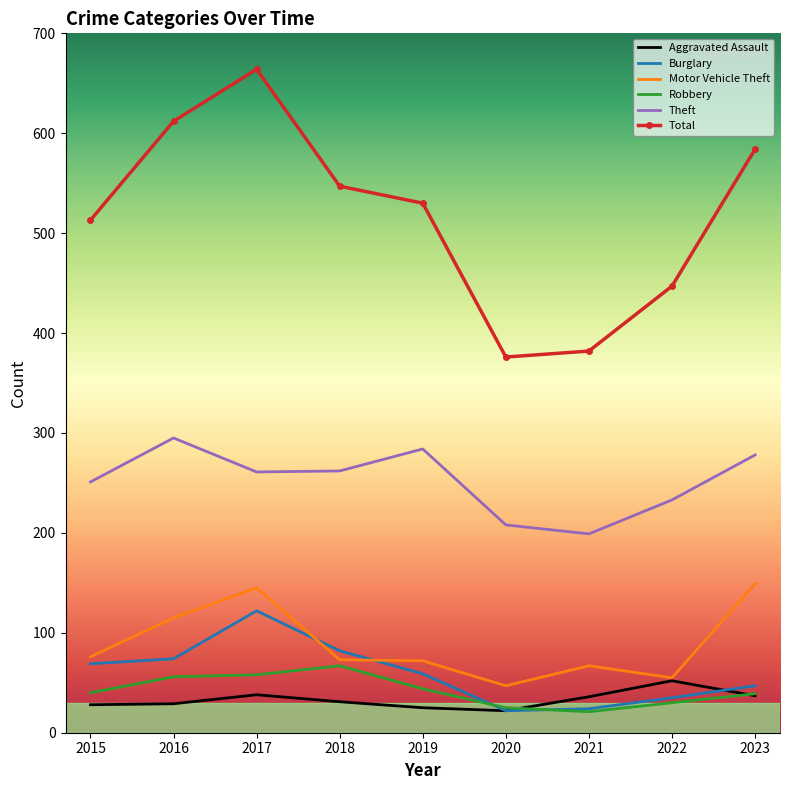

True or false: Theft and Total cross at least once.

False